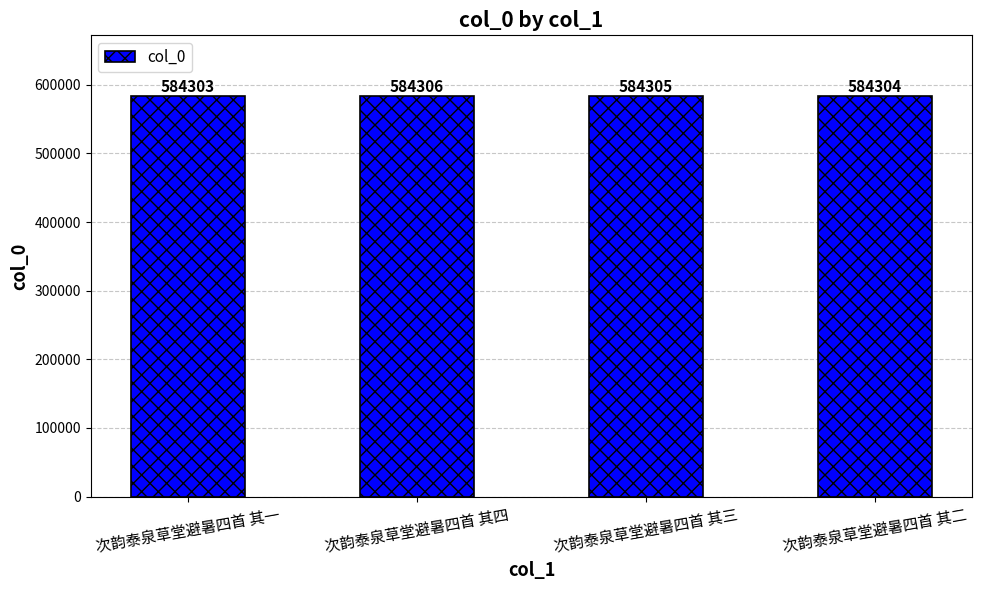

What is the change in value from 次韵泰泉草堂避暑四首 其四 to 次韵泰泉草堂避暑四首 其三?

-1